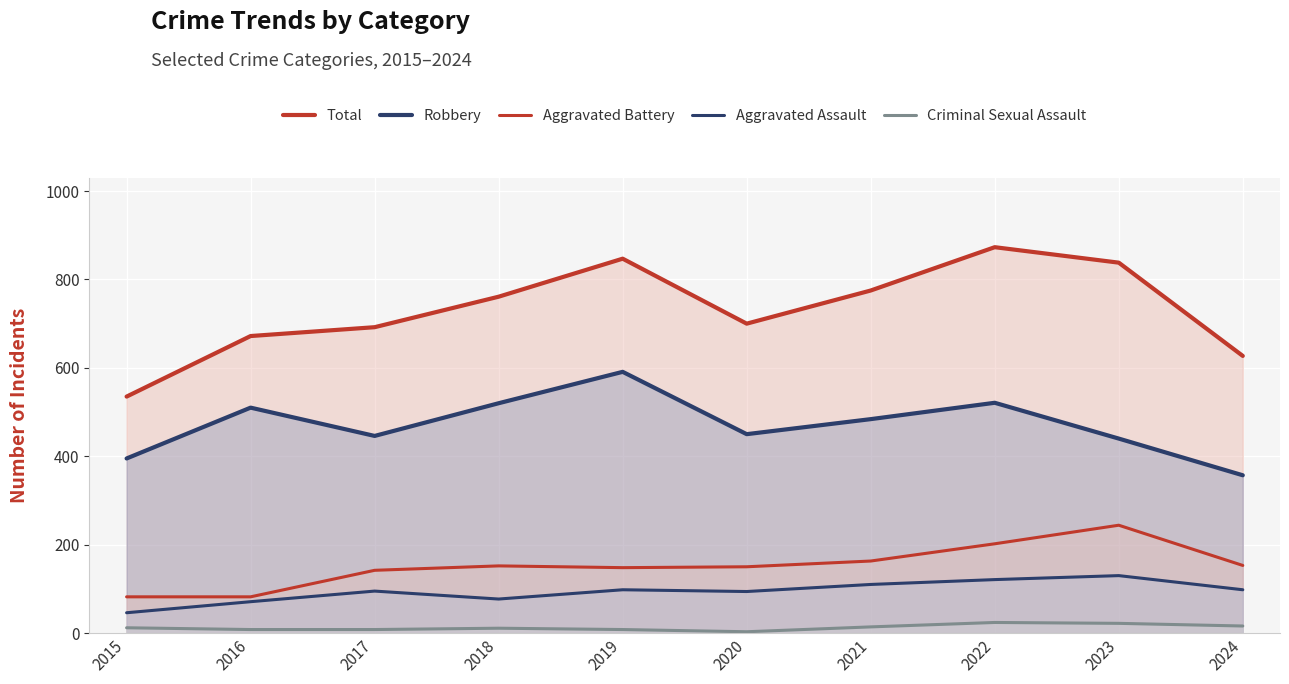

What is the difference between the highest and lowest values at 2024?

611